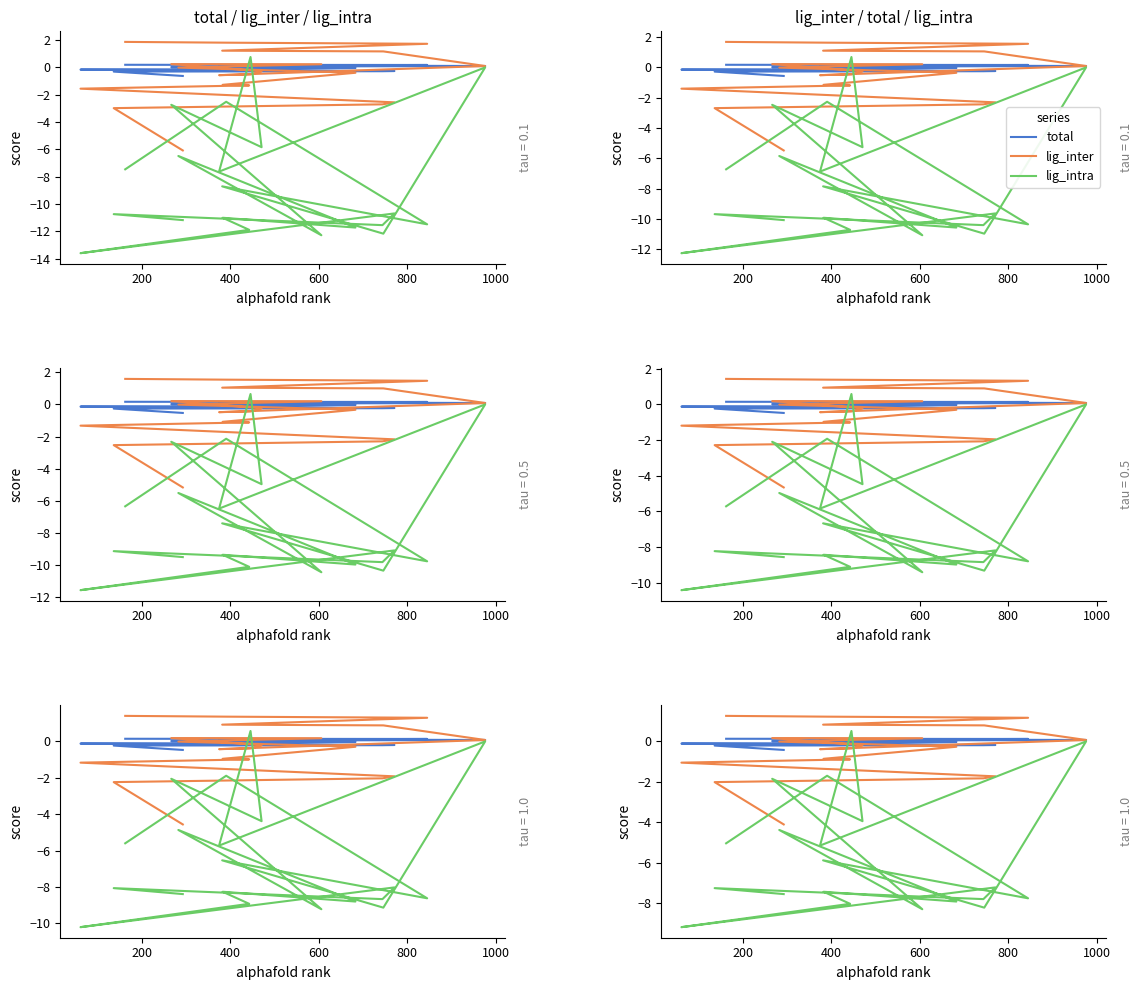

How many distinct data groups are displayed?

3